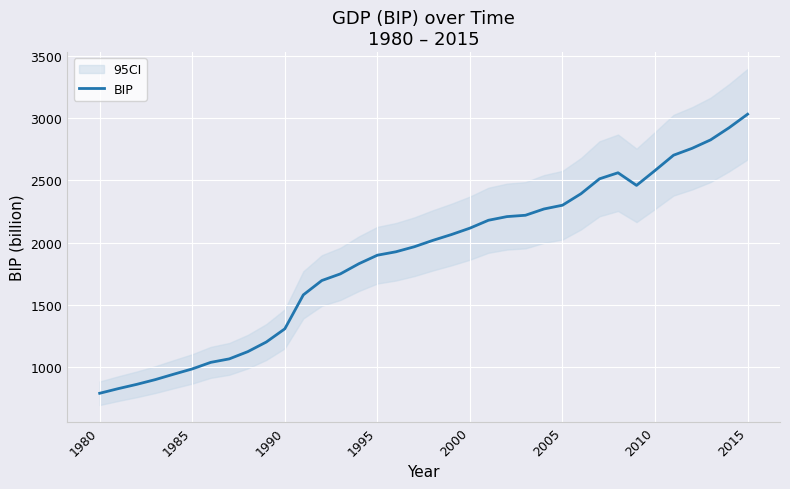

How many lines are shown in the chart?

1